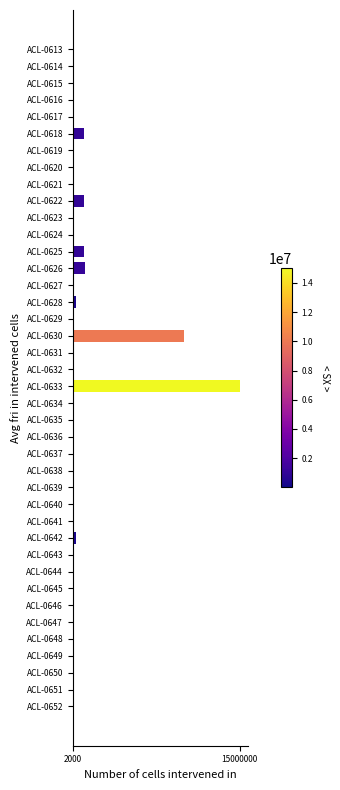

What is the greatest value displayed?

15000000